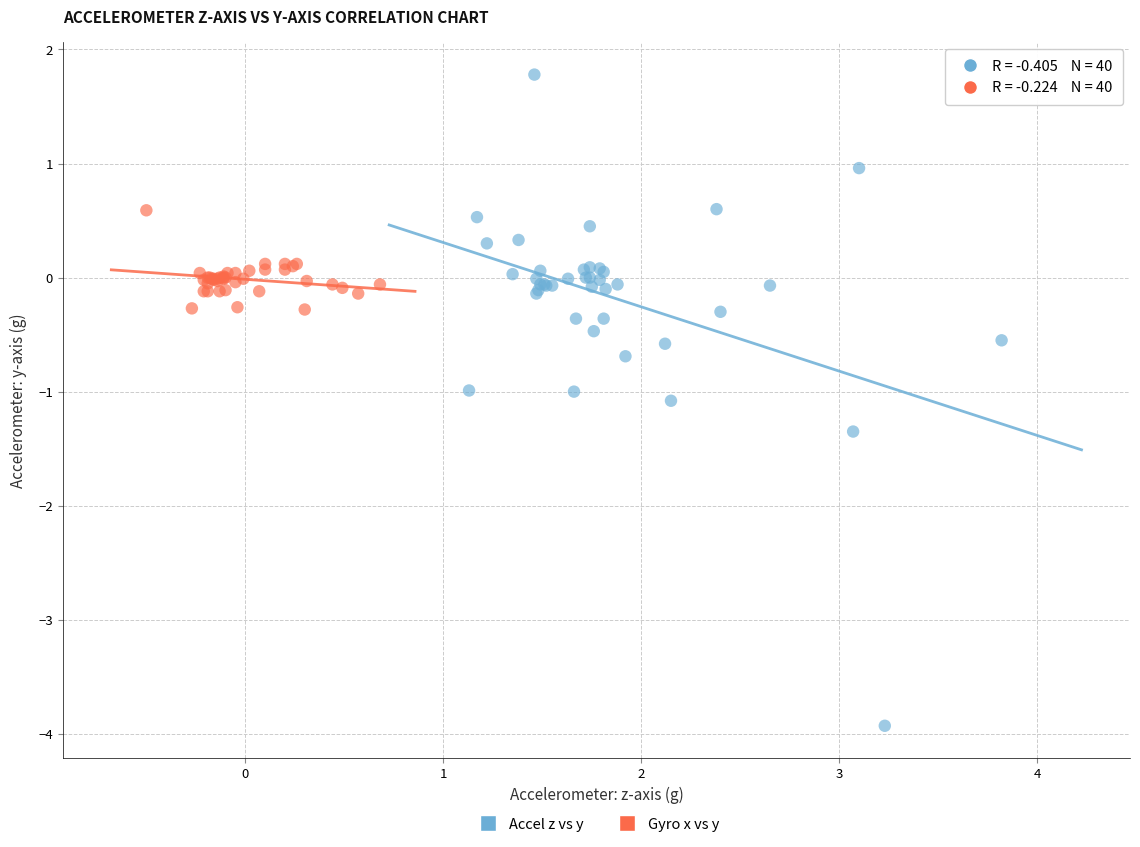

Which series has the largest Y range (max minus min)?

Accel z vs y